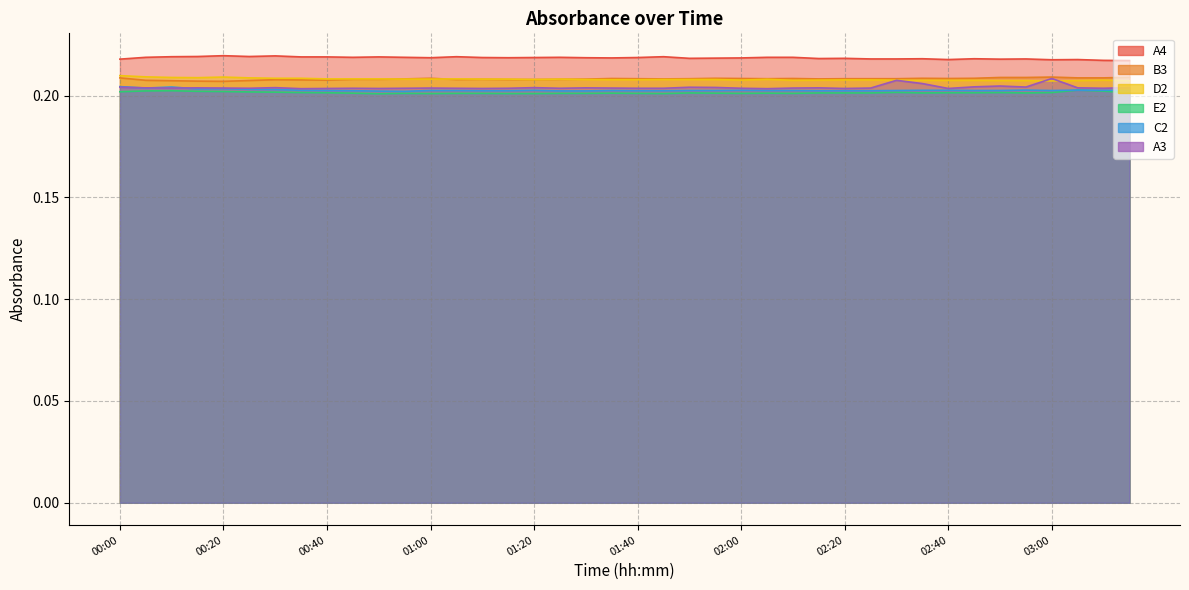

What is the lowest value of the A3 series?

0.2